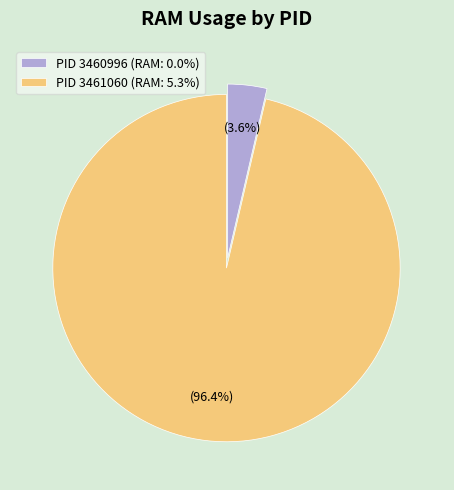

Rank the categories by value from highest to lowest.

PID 3461060 (RAM: 5.3%), PID 3460996 (RAM: 0.0%)